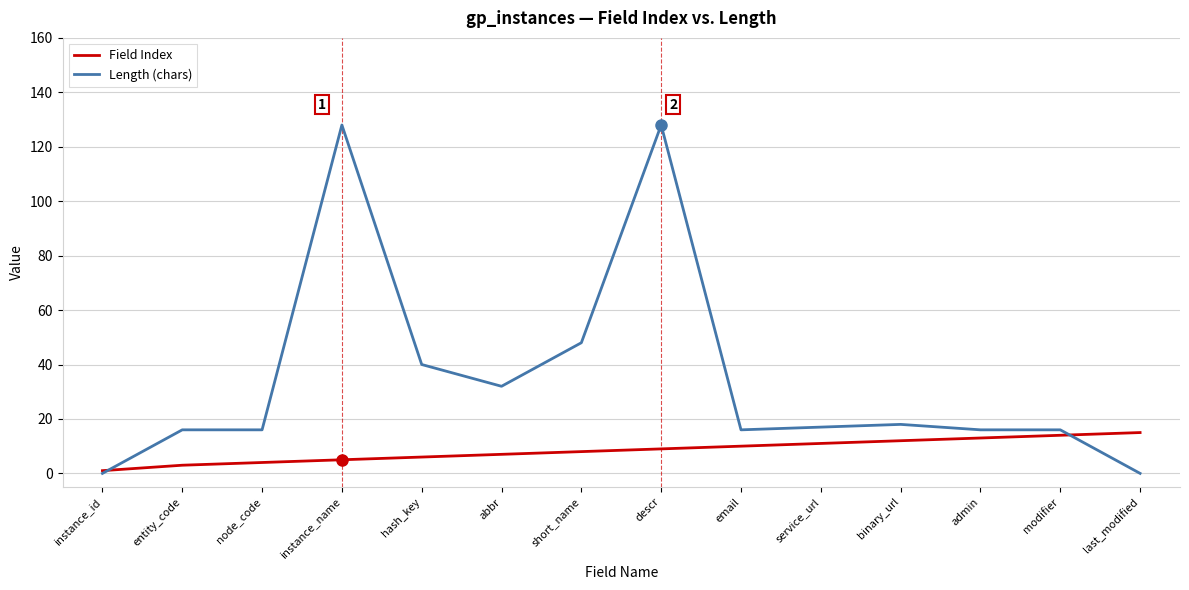

Which series has the widest spread of values?

Length (chars)